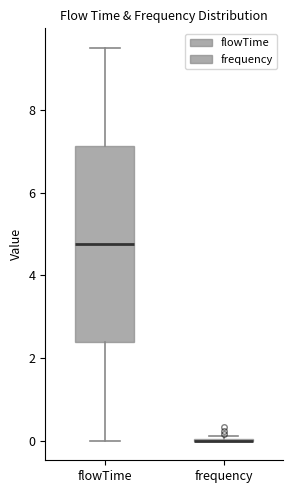

Reading left to right, read every box against the y-axis: the position of its median line, the range the box covers, and the ends of its whiskers. The values are not printed on the chart, so give them approximately, as read against the axis.

flowTime: median 4.8, box 2.4 to 7.2, whiskers 0.0 to 9.6
frequency: box collapsed to a line at 0.0, whiskers 0.0 to 0.2